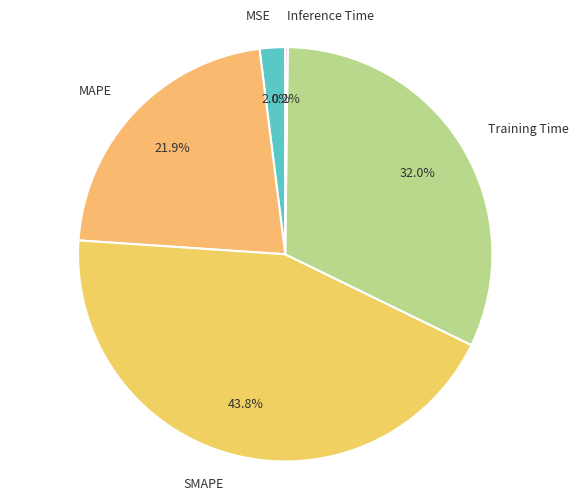

Between MAPE and MSE, which is larger?

MAPE